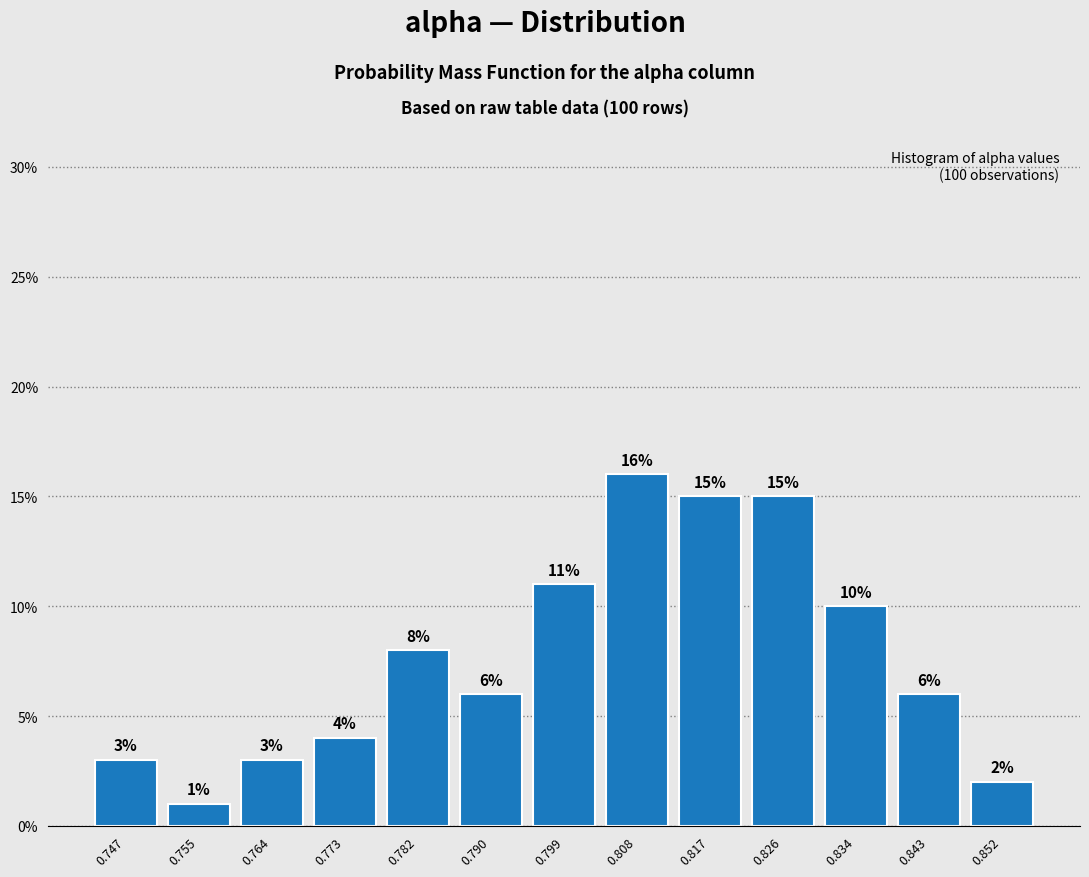

Reading left to right, transcribe this chart: for each bar, give the range it covers on the x-axis and its height. The bar edges are not printed on the chart, so give them approximately, as read against the axis.

0.742 to 0.751: 3
0.751 to 0.760: 1
0.760 to 0.769: 3
0.769 to 0.777: 4
0.777 to 0.786: 8
0.786 to 0.795: 6
0.795 to 0.804: 11
0.804 to 0.812: 16
0.812 to 0.821: 15
0.821 to 0.830: 15
0.830 to 0.839: 10
0.839 to 0.848: 6
0.848 to 0.856: 2